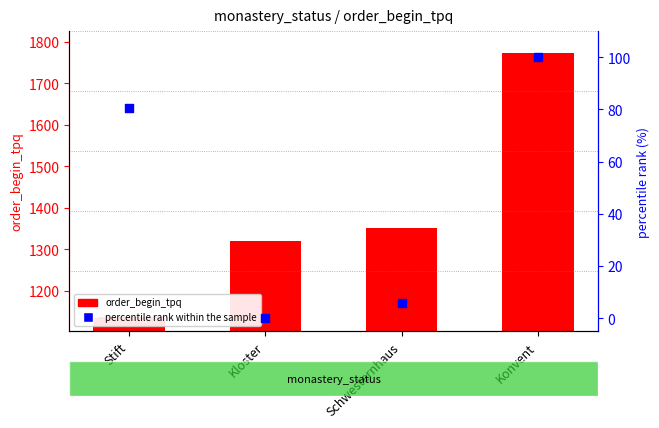

Which series reaches the maximum Y coordinate?

order_begin_tpq